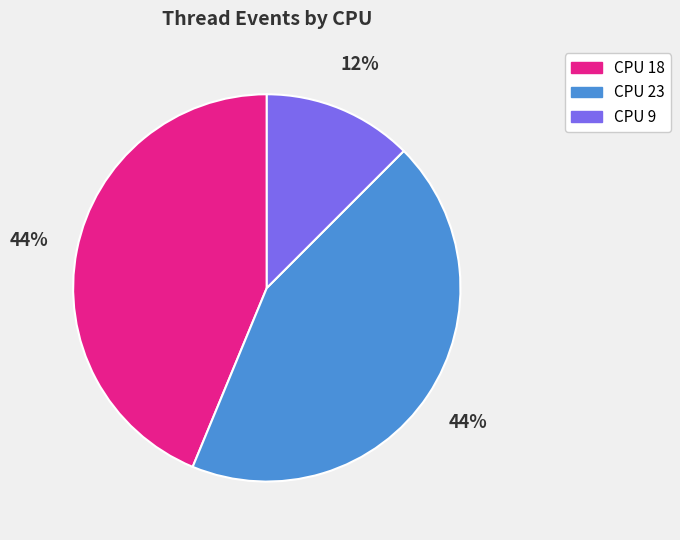

To the nearest percent, what percentage of the pie is CPU 23?

44%